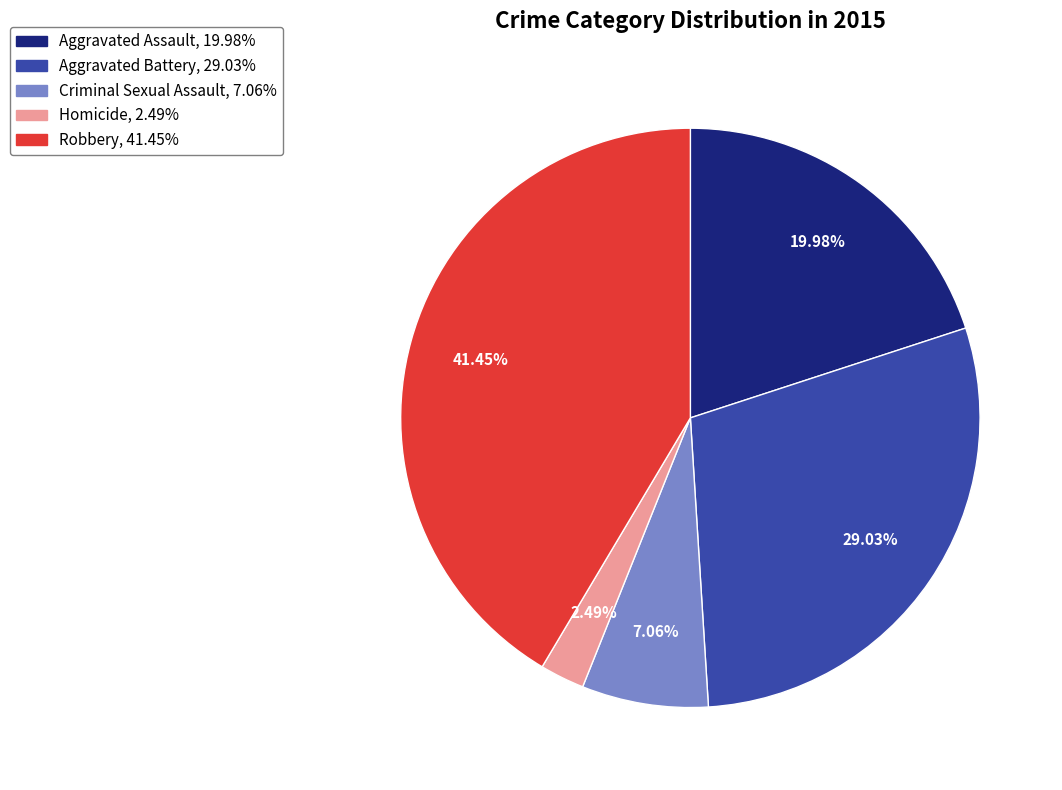

Do Homicide and Criminal Sexual Assault together represent more than half of the pie?

No